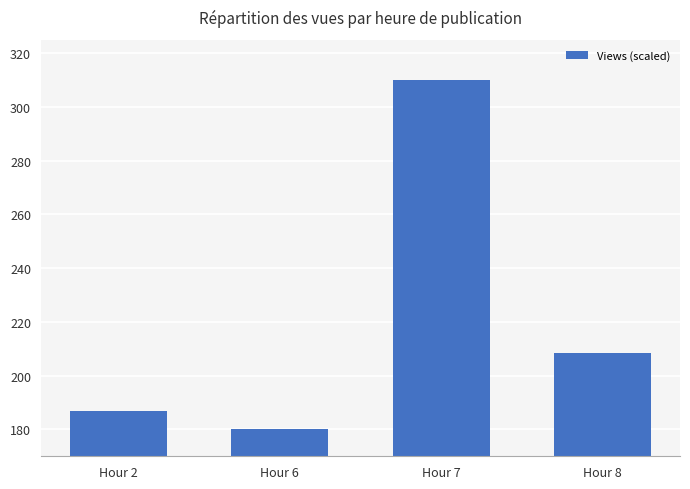

Reading left to right, extract all data points from this chart.

186.7	180.0	310.0	208.4